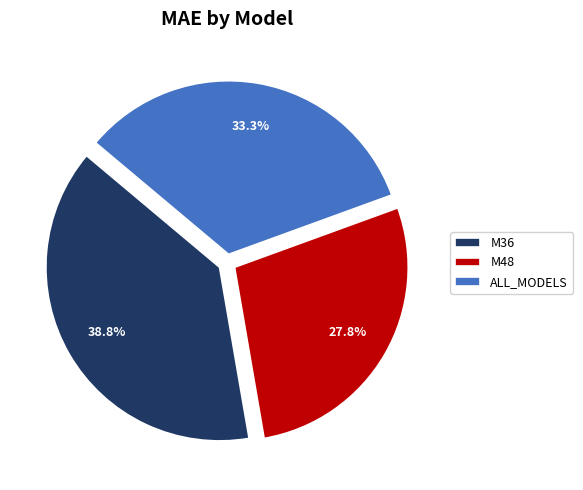

Is there any slice that represents more than half of the pie?

No